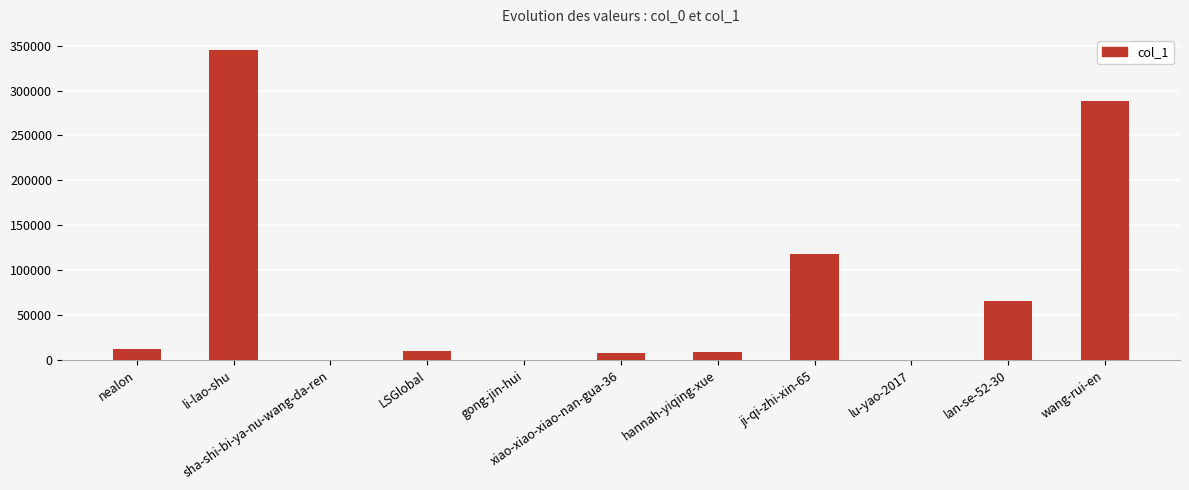

What is the maximum value shown in the chart?

344655